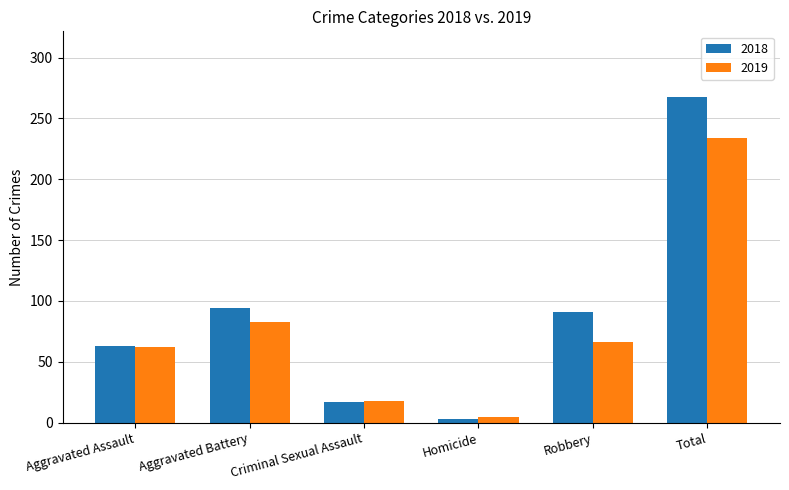

How many bars are there in total?

12